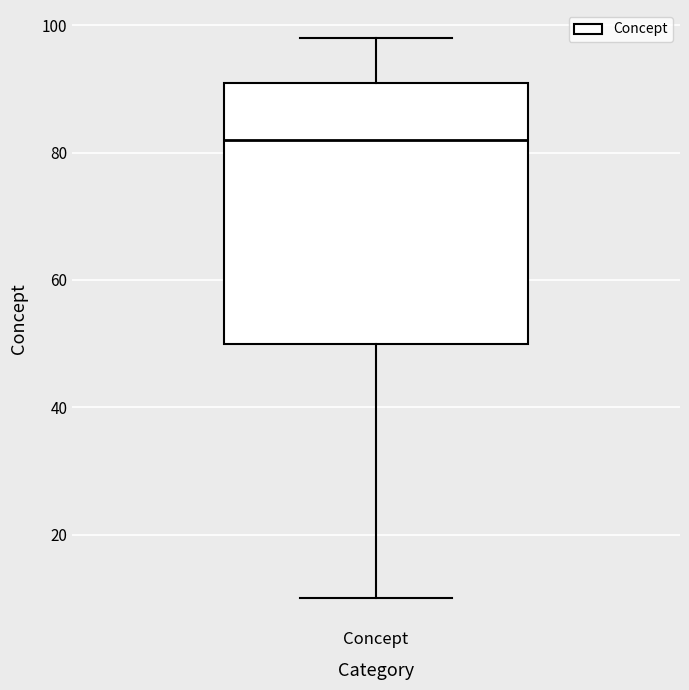

Read this box plot against the y-axis: the position of the median line, the range covered by the box, and the ends of both whiskers. The values are not printed on the chart, so give them approximately, as read against the axis.

median 82, box 50 to 92, whiskers 10 to 98